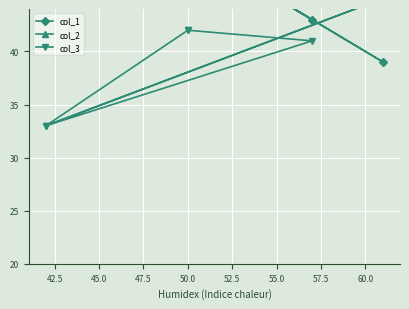

True or false: col_1 and col_3 cross at least once.

True